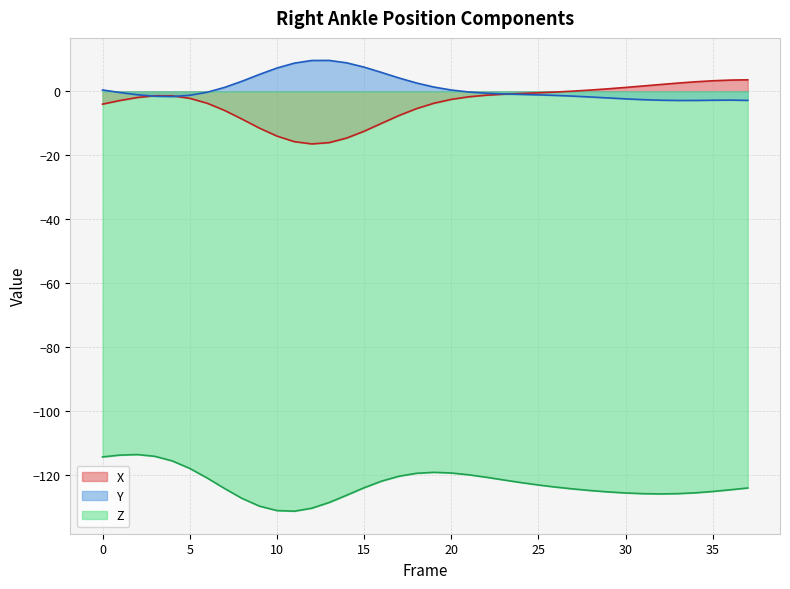

Reading left to right, what are all the values shown in this chart?

X: 0=-4.0	1=-2.9	2=-1.9	3=-1.4	4=-1.4	5=-2.2	6=-3.7	7=-6.0	8=-8.7	9=-11.5	10=-14.0	11=-15.7	12=-16.5	13=-16.0	14=-14.6	15=-12.5	16=-10.0	17=-7.6	18=-5.4	19=-3.7	20=-2.5	21=-1.7	22=-1.2	23=-0.9	24=-0.7	25=-0.5	26=-0.2	27=0.1	28=0.4	29=0.8	30=1.2	31=1.7	32=2.1	33=2.6	34=3.0	35=3.3	36=3.5	37=3.6
Y: 0=0.4	1=-0.4	2=-1.1	3=-1.5	4=-1.6	5=-1.2	6=-0.3	7=1.2	8=3.2	9=5.3	10=7.3	11=8.8	12=9.7	13=9.7	14=8.9	15=7.6	16=5.9	17=4.2	18=2.6	19=1.3	20=0.4	21=-0.2	22=-0.6	23=-0.8	24=-1.0	25=-1.1	26=-1.3	27=-1.5	28=-1.8	29=-2.1	30=-2.4	31=-2.6	32=-2.8	33=-2.9	34=-2.8	35=-2.8	36=-2.7	37=-2.8
Z: 0=-114.4	1=-113.8	2=-113.6	3=-114.2	4=-115.6	5=-117.9	6=-121.0	7=-124.2	8=-127.3	9=-129.8	10=-131.1	11=-131.3	12=-130.4	13=-128.6	14=-126.3	15=-124.0	16=-121.9	17=-120.4	18=-119.5	19=-119.2	20=-119.4	21=-119.9	22=-120.7	23=-121.6	24=-122.4	25=-123.1	26=-123.8	27=-124.4	28=-124.9	29=-125.3	30=-125.6	31=-125.9	32=-125.9	33=-125.8	34=-125.6	35=-125.2	36=-124.6	37=-124.1